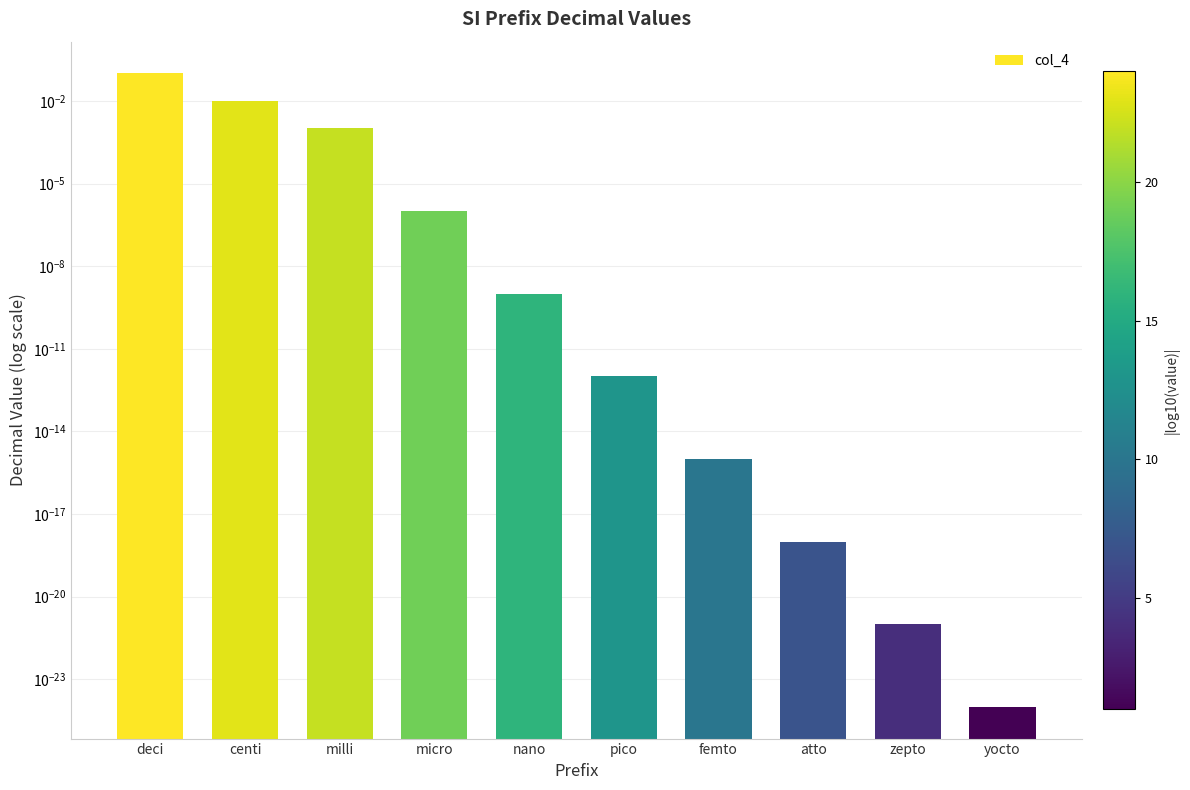

What is the sum of all values?

0.1